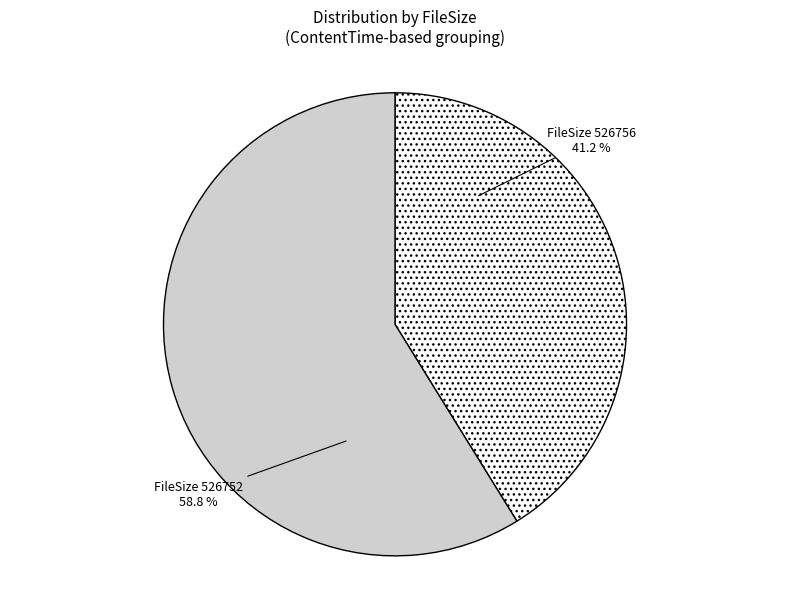

Is there a majority slice in this chart?

Yes